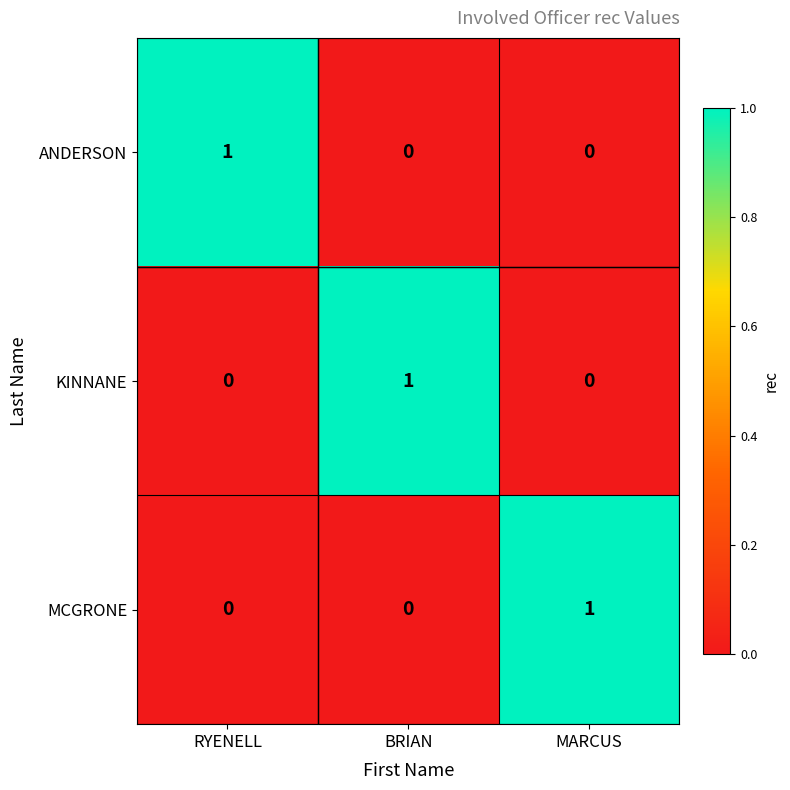

True or false: ANDERSON has a value of -1 at MARCUS.

False